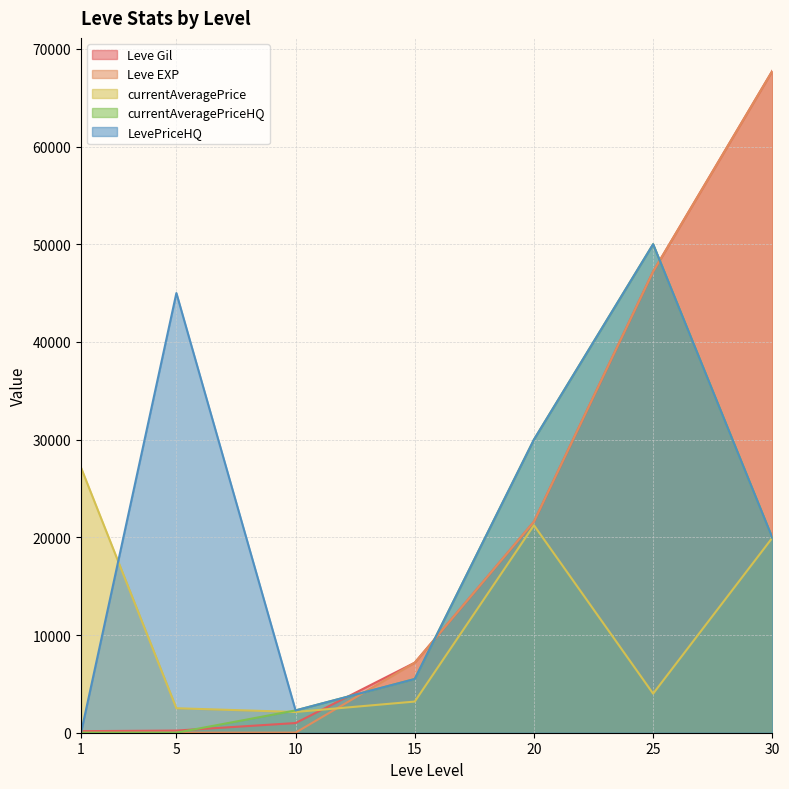

Where is Leve EXP nearest to the value 33865?

20